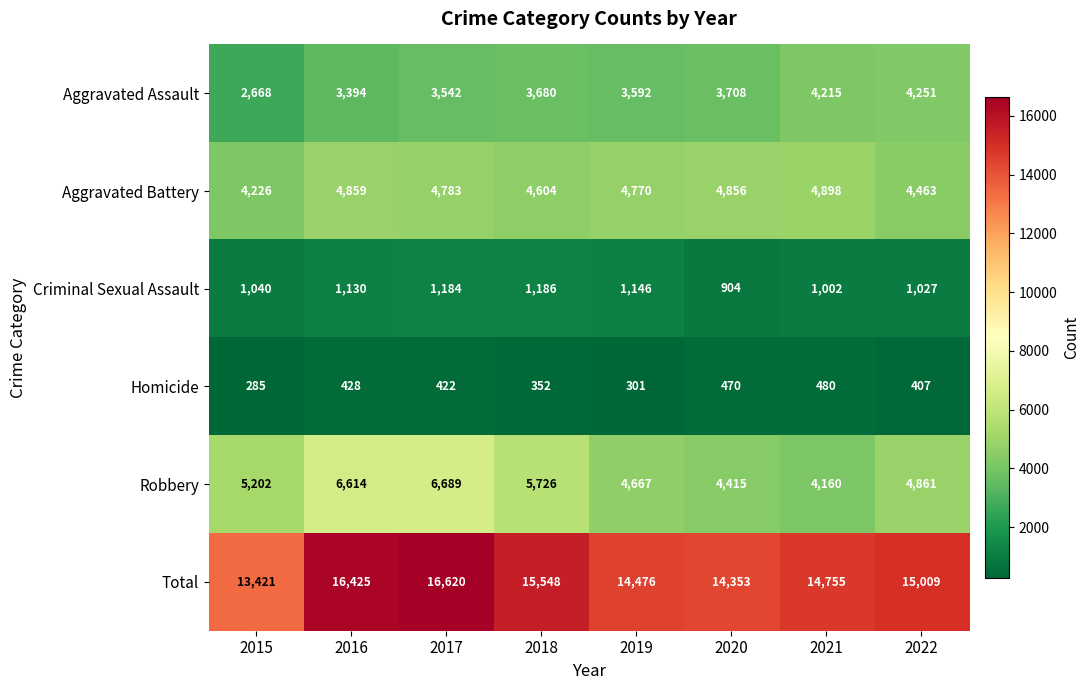

What is the difference between the Aggravated Battery values at 2022 and 2016?

396